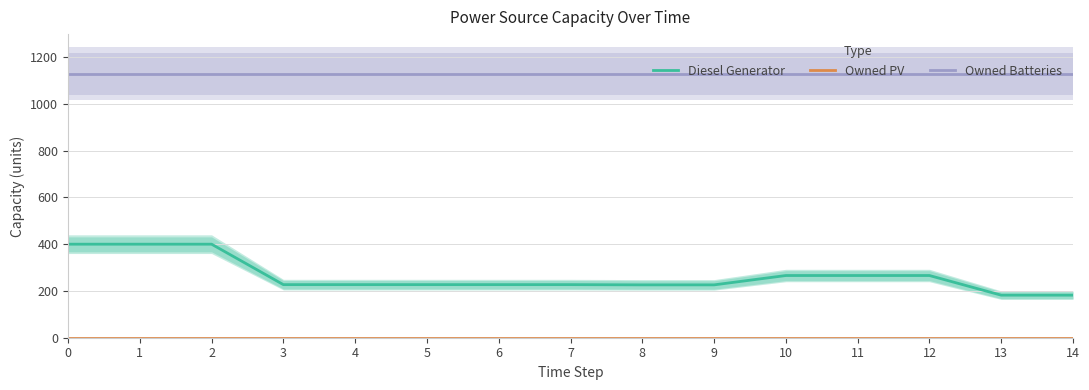

Count the number of data series in this chart.

3